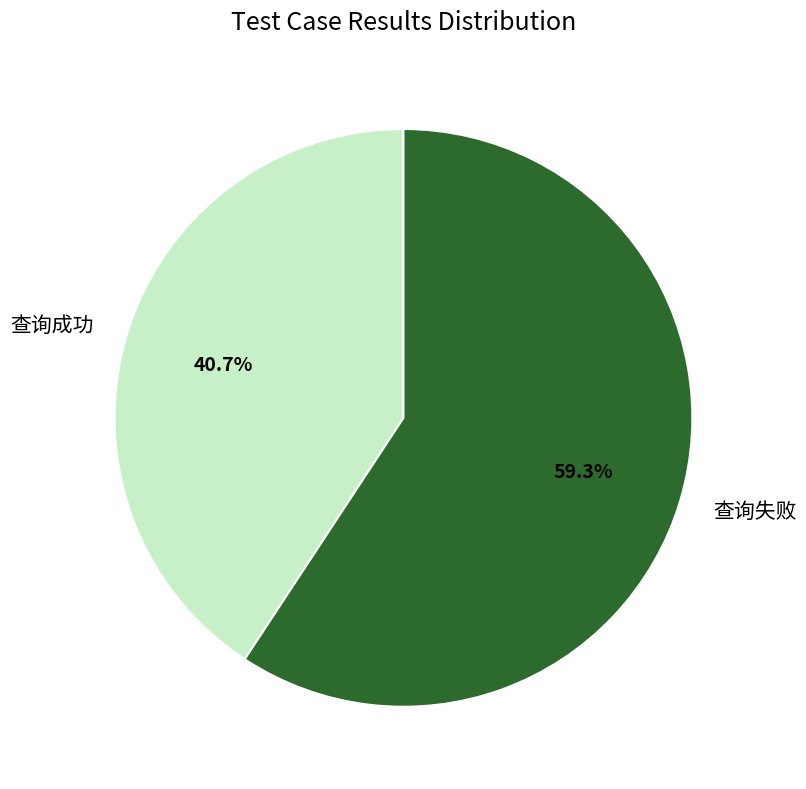

True or false: 查询成功 accounts for 52% of the total.

False